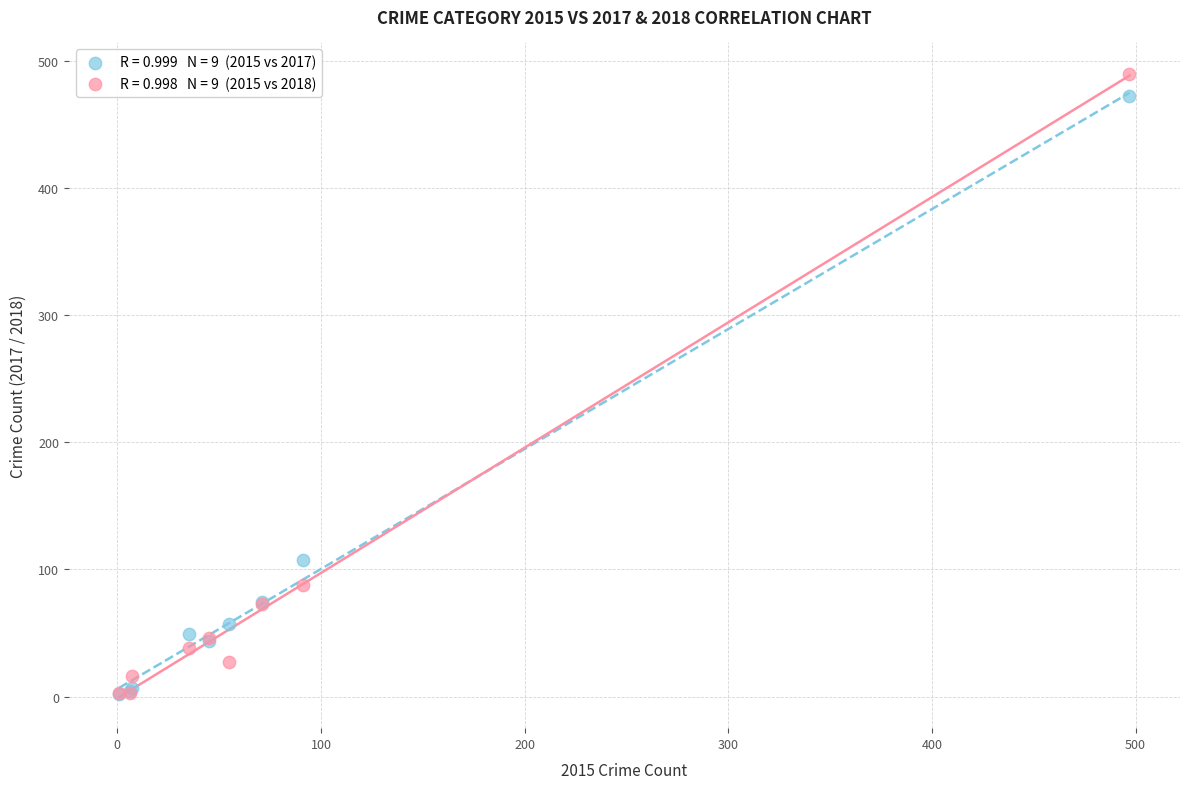

Across all series, what Y value is closest to 246?

107